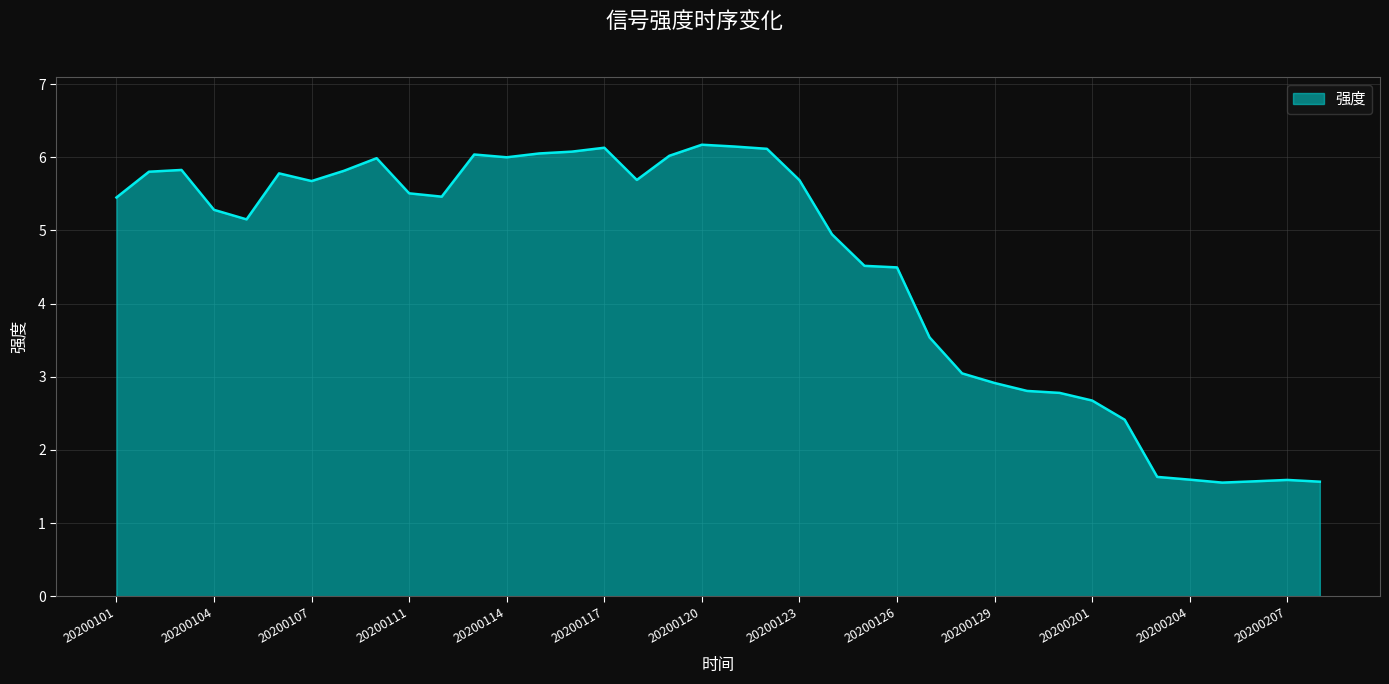

What is the greatest value displayed?

6.2